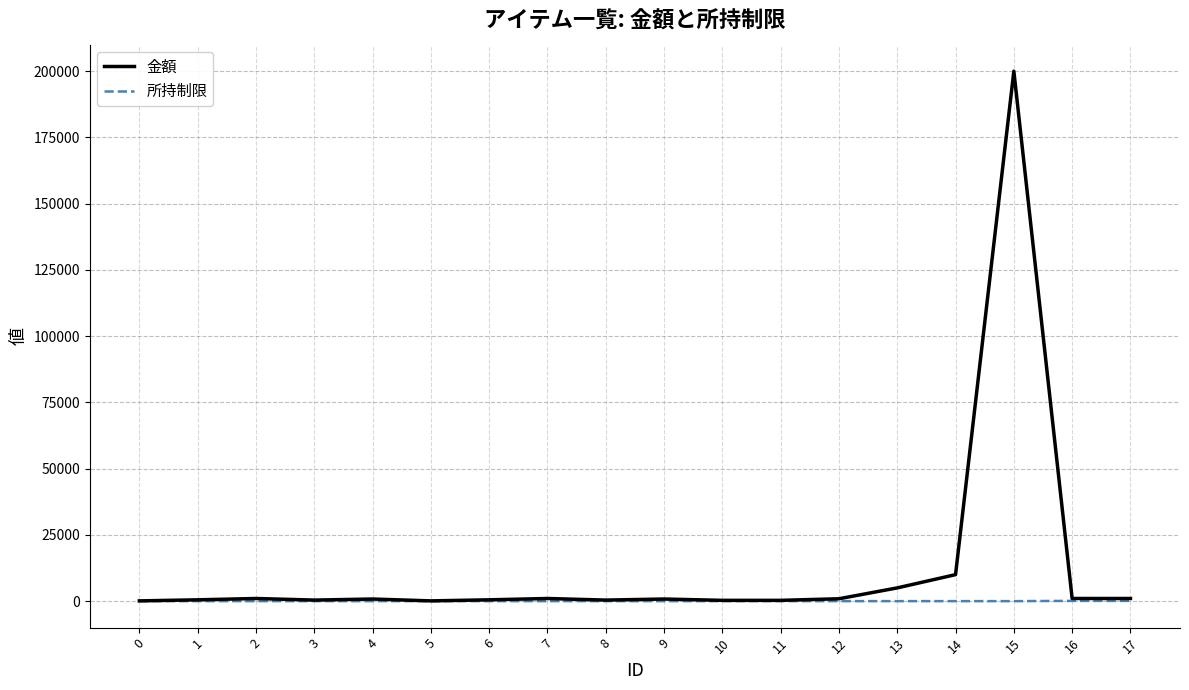

Which series has the largest total across all categories?

金額